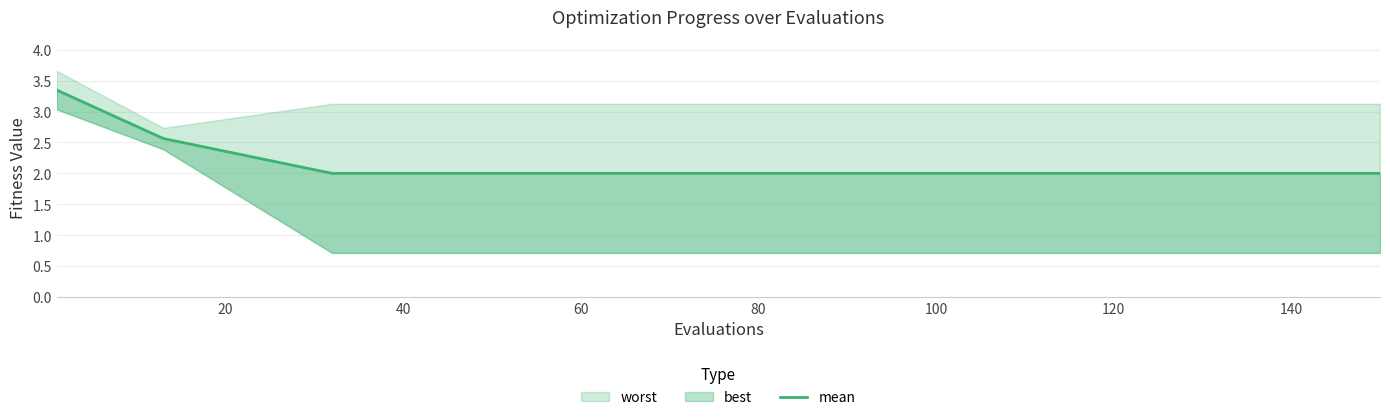

What is the average value?

2.1